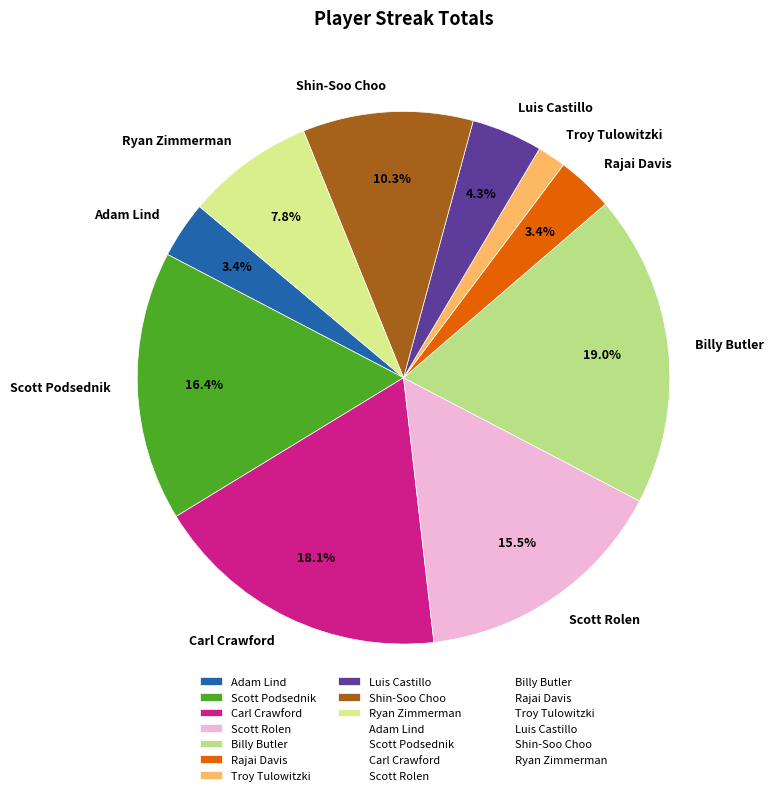

Which category has the smallest portion of the pie?

Troy Tulowitzki